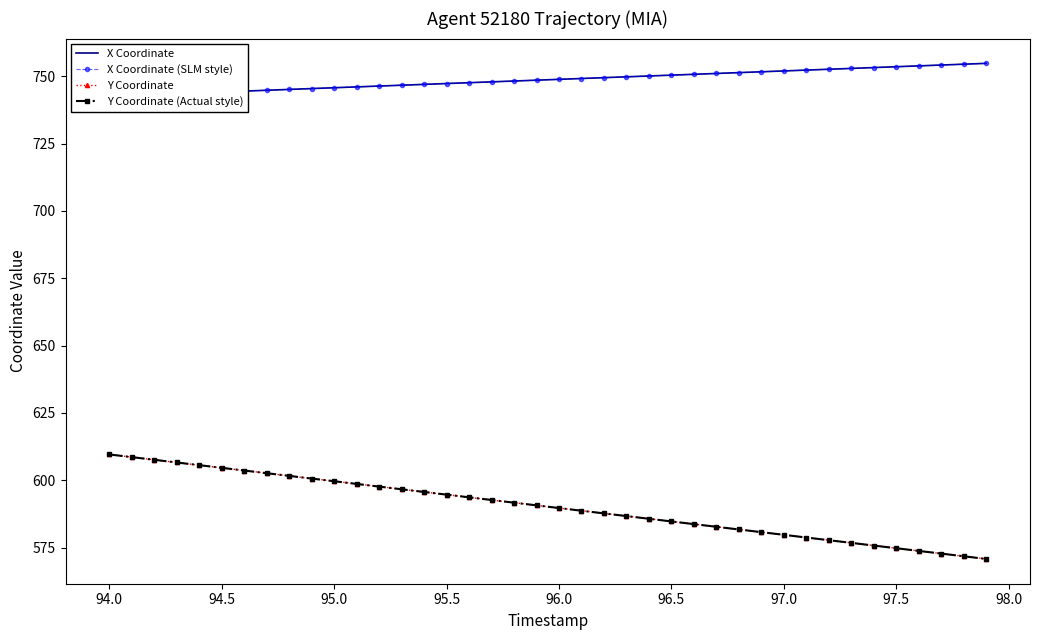

List the series in order of their peak value, highest first.

X Coordinate, X Coordinate (SLM style), Y Coordinate, Y Coordinate (Actual style)